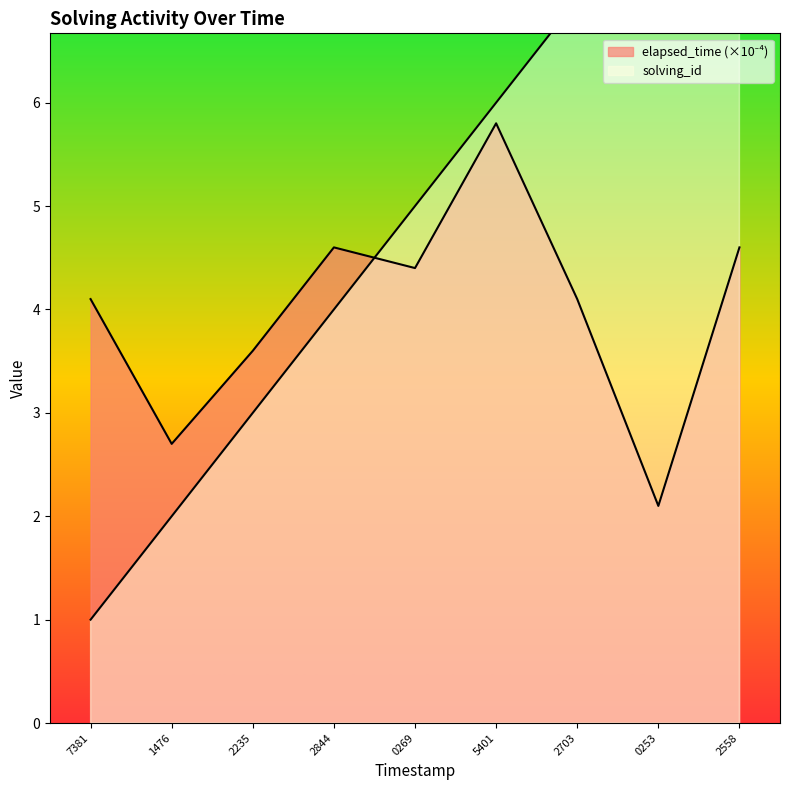

Between which two adjacent categories do solving_id and elapsed_time first intersect?

2844 and 0269